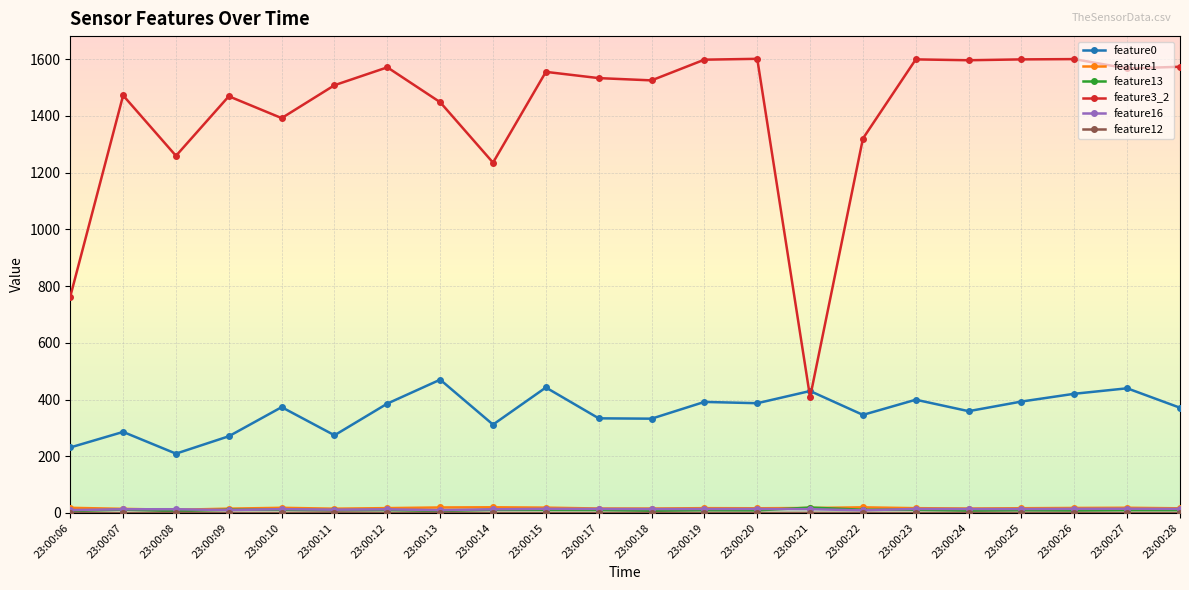

What is the spread (max minus min) of values at 23:00:10?

1391.8